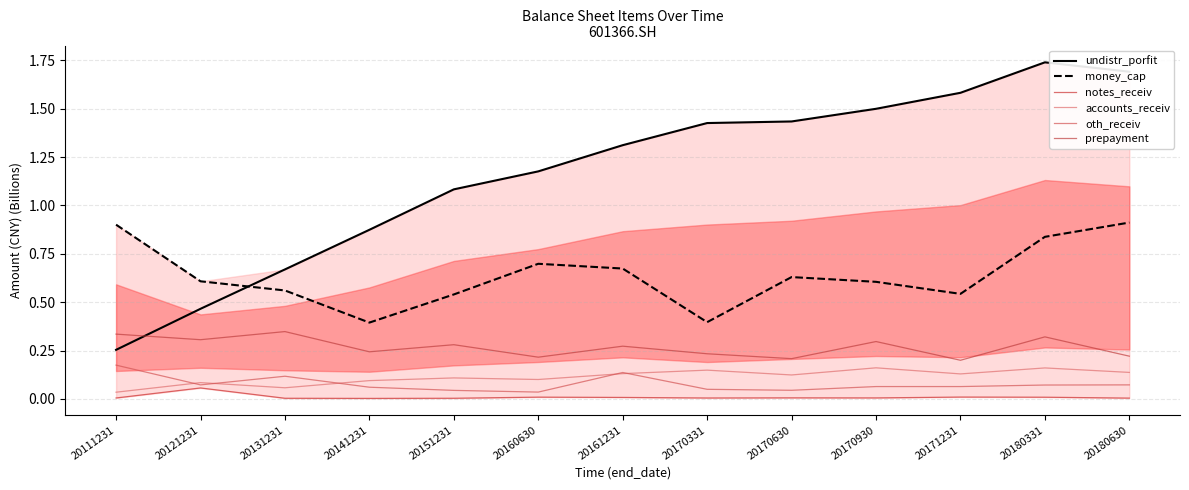

What is the sum of all oth_receiv values?

1.0